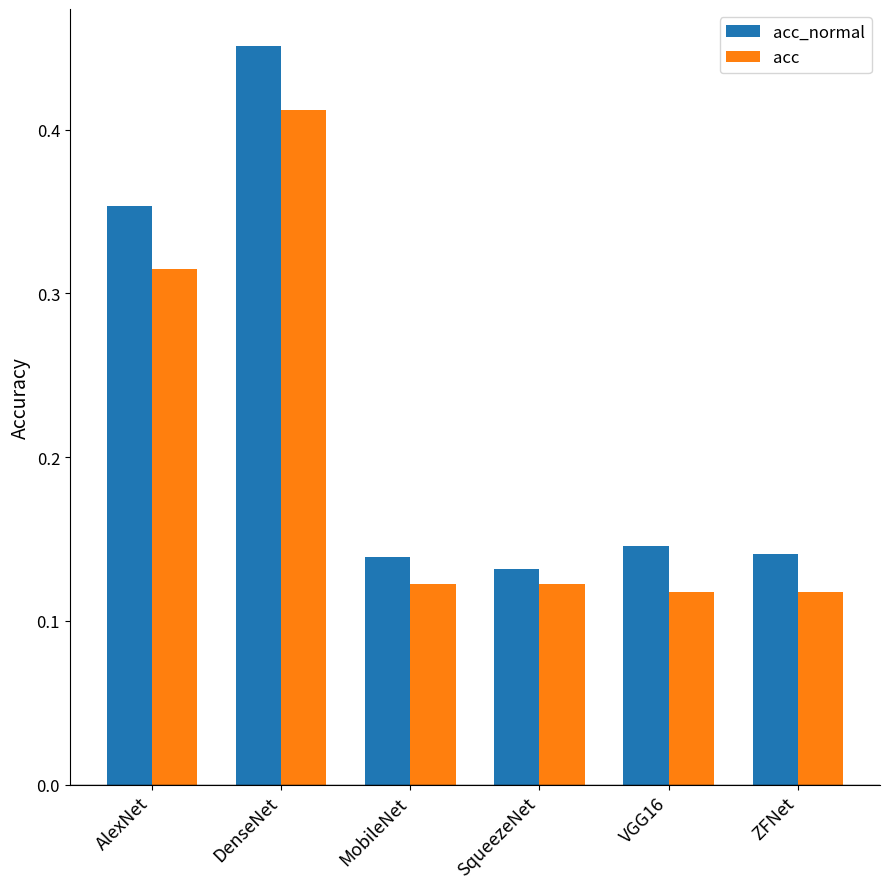

What is the sum of all acc_normal values?

1.4